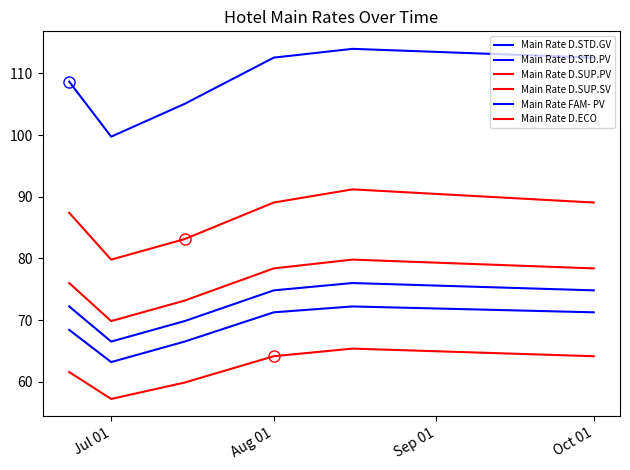

Which series has the largest total across all categories?

Main Rate FAM- PV